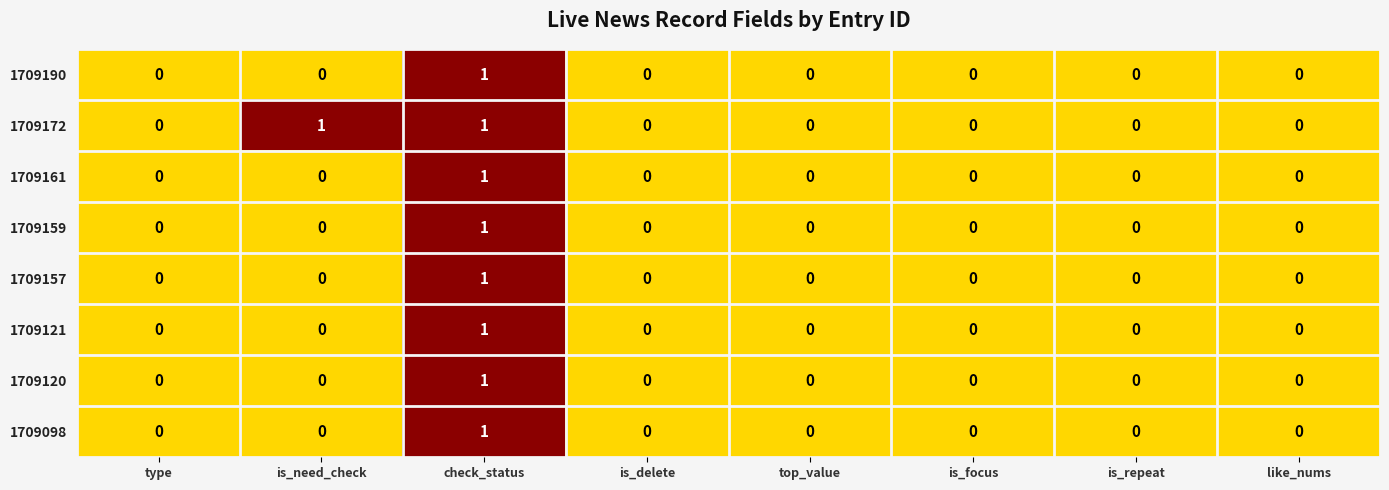

Which series changed the most between type and is_need_check?

1709172